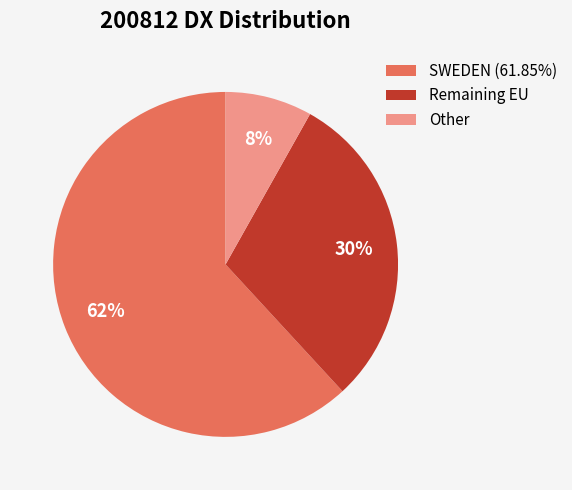

To the nearest percent, what is the combined percentage of Other and SWEDEN (61.85%)?

70%